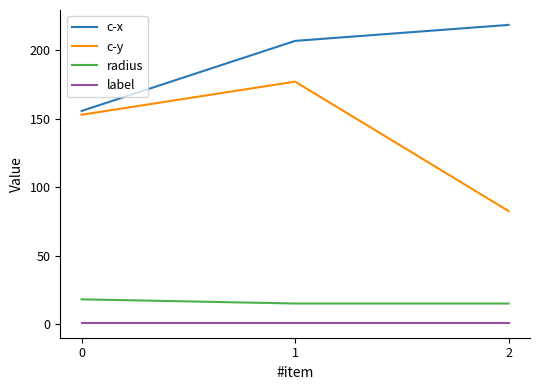

At which label does c-y reach its minimum?

2